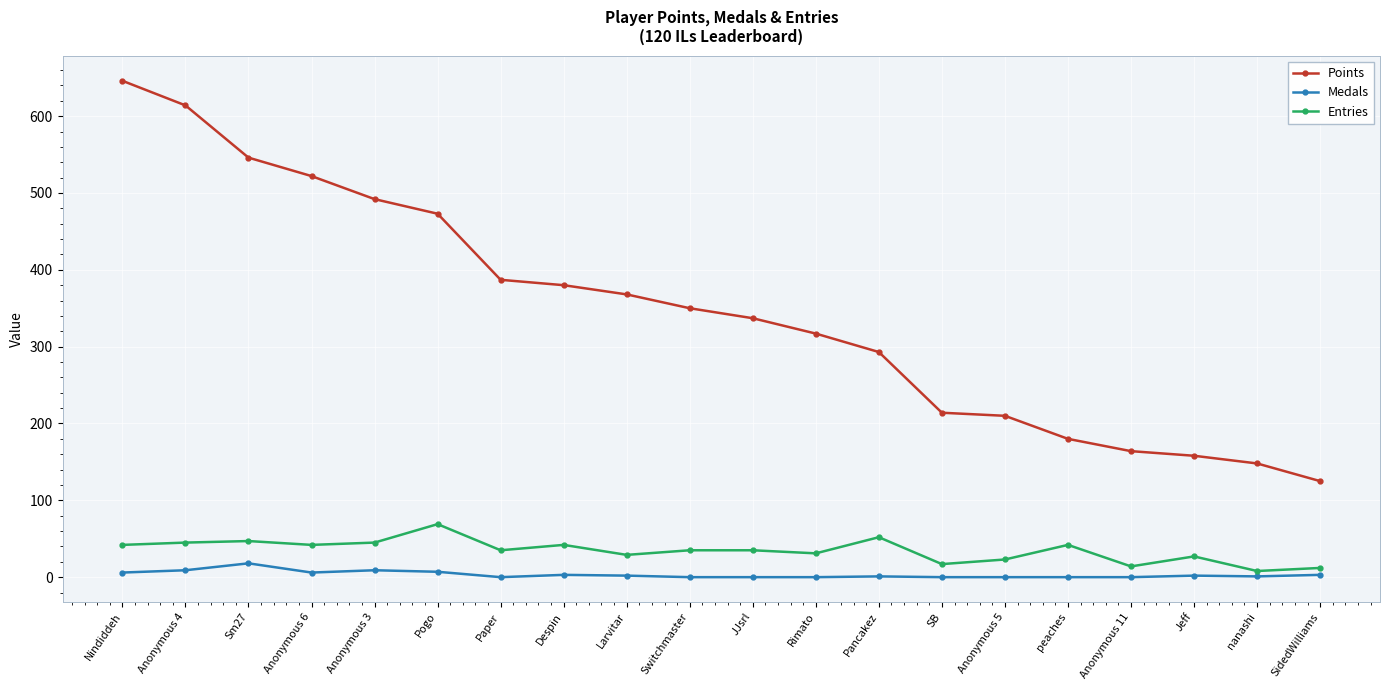

What is the maximum value for Medals?

18